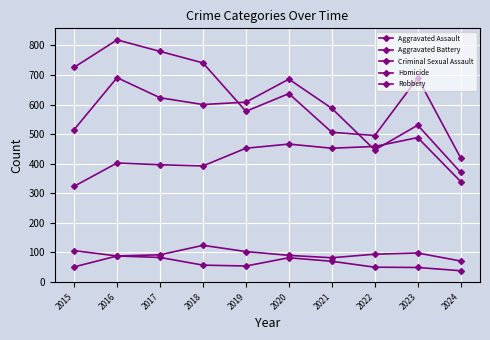

How many lines are shown in the chart?

5